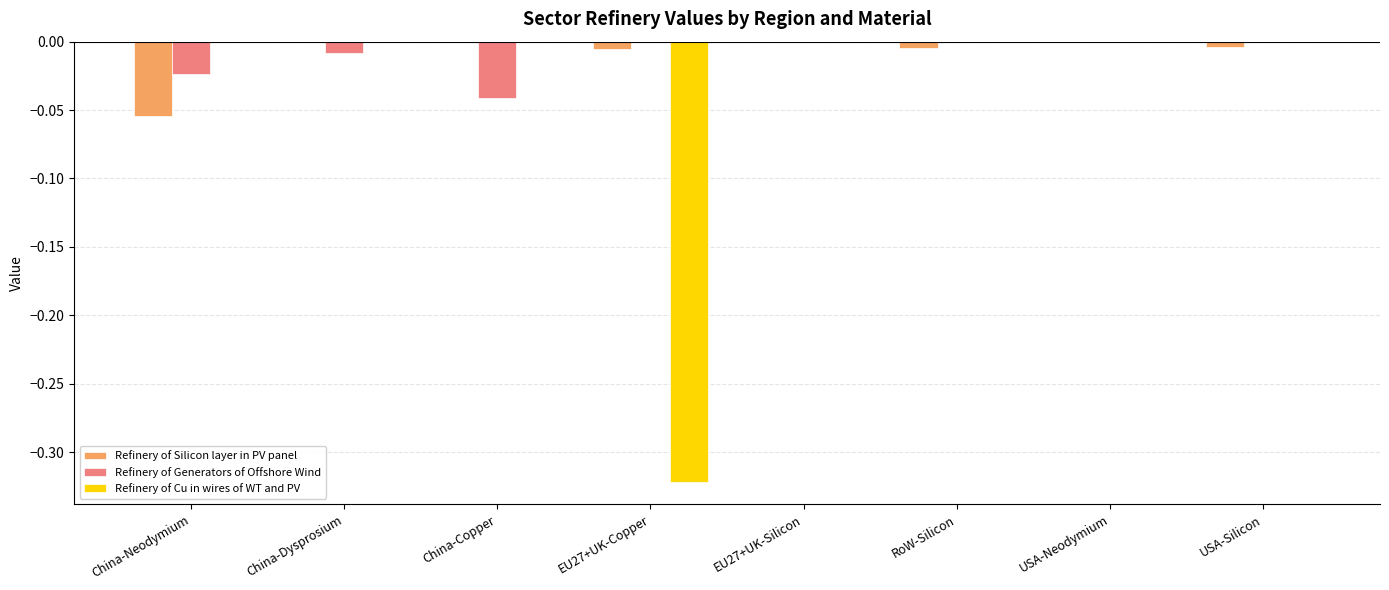

Is the value of Refinery of Generators of Offshore Wind at China-Neodymium greater than the value of Refinery of Silicon layer in PV panel at RoW-Silicon?

No